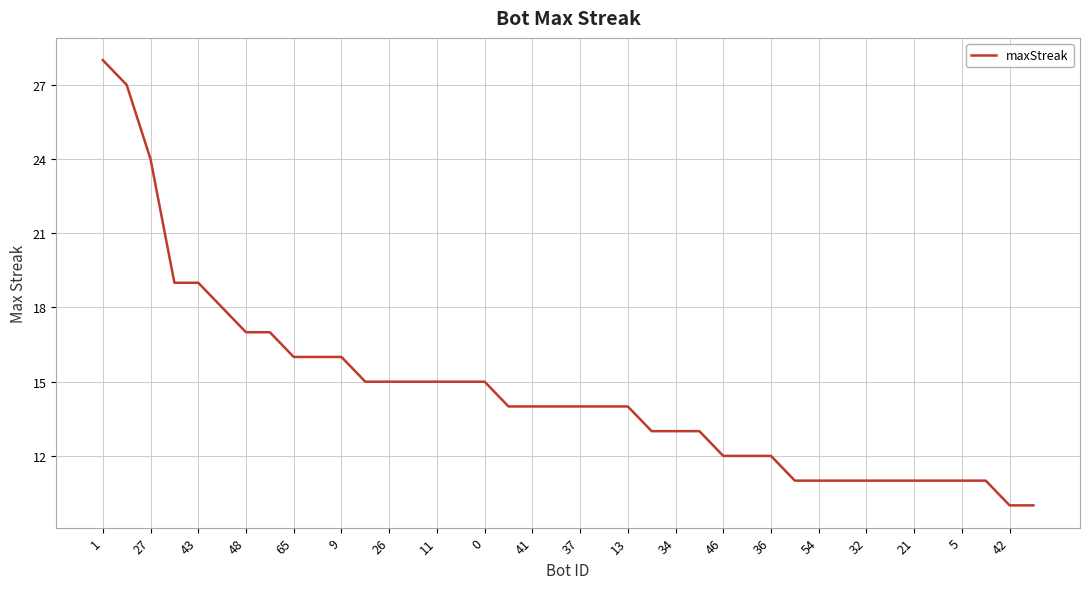

What is the difference between the maximum and minimum values?

18